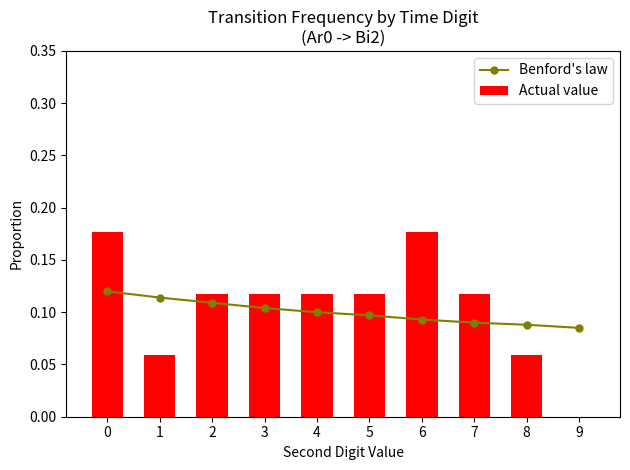

Which series changed the most between 1 and 9?

Actual value